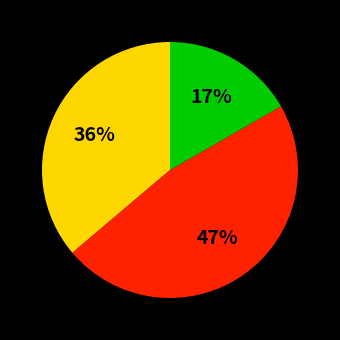

To the nearest percent, what is the difference between the largest and smallest slice percentages?

30%